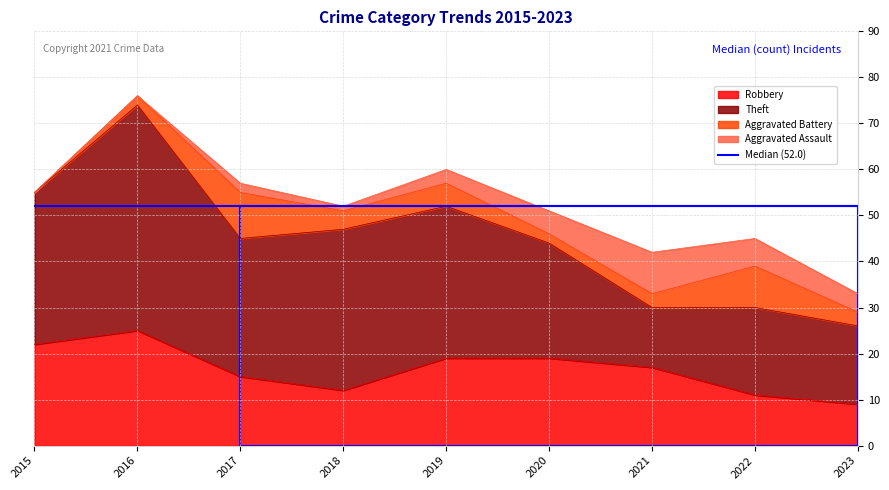

What is the approximate value of Robbery at 2020?

19